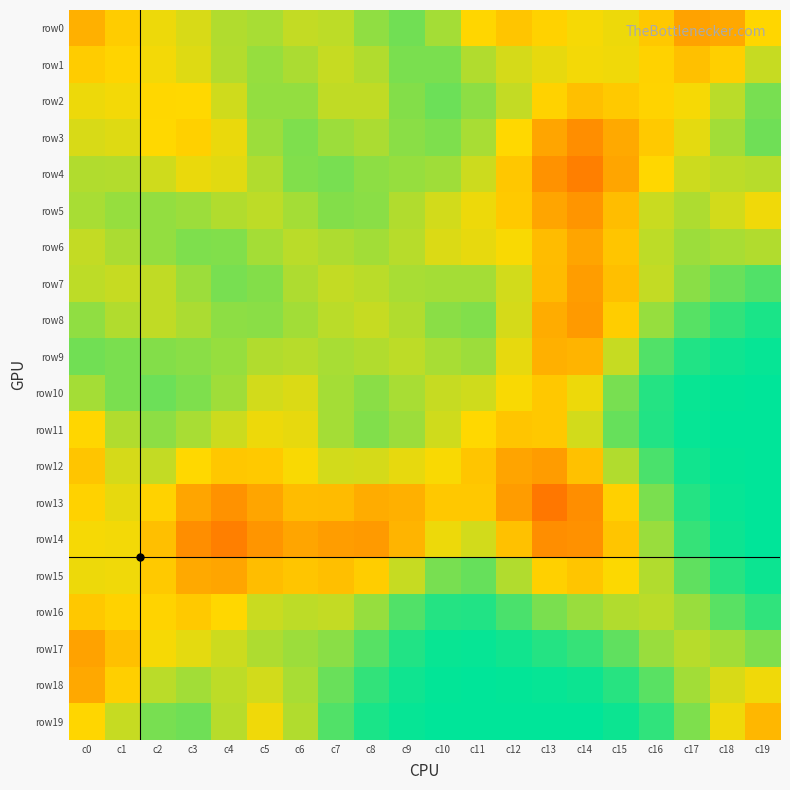

At c3, list the series in order from smallest to largest.

row14, row13, row15, row16, row3, row12, row2, row4, row17, row1, row0, row8, row11, row18, row5, row7, row9, row6, row10, row19